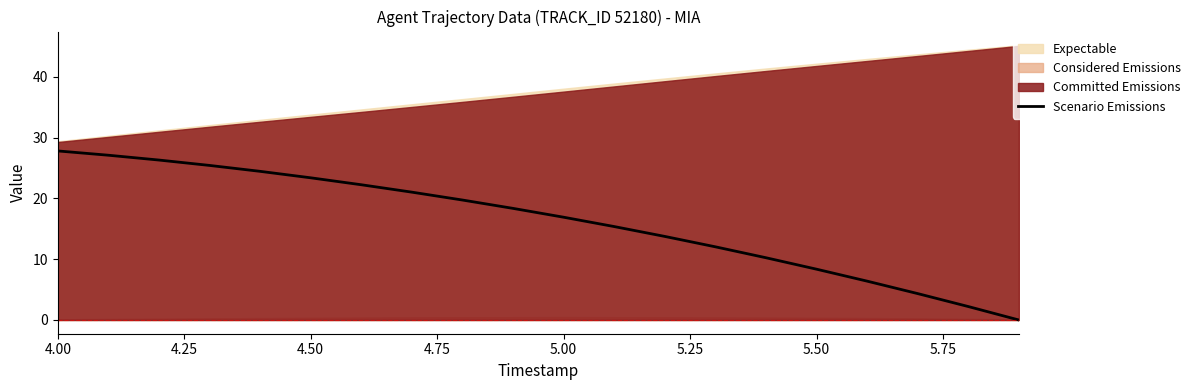

What position from the left is 5.75?

8